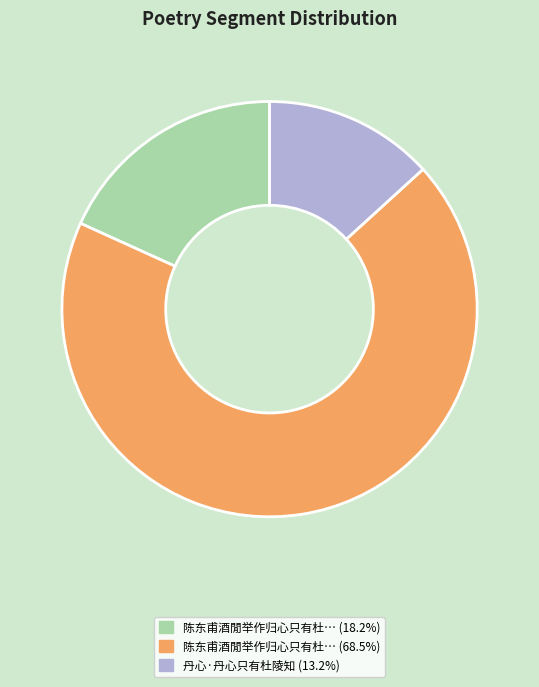

Does any single category account for the majority?

Yes